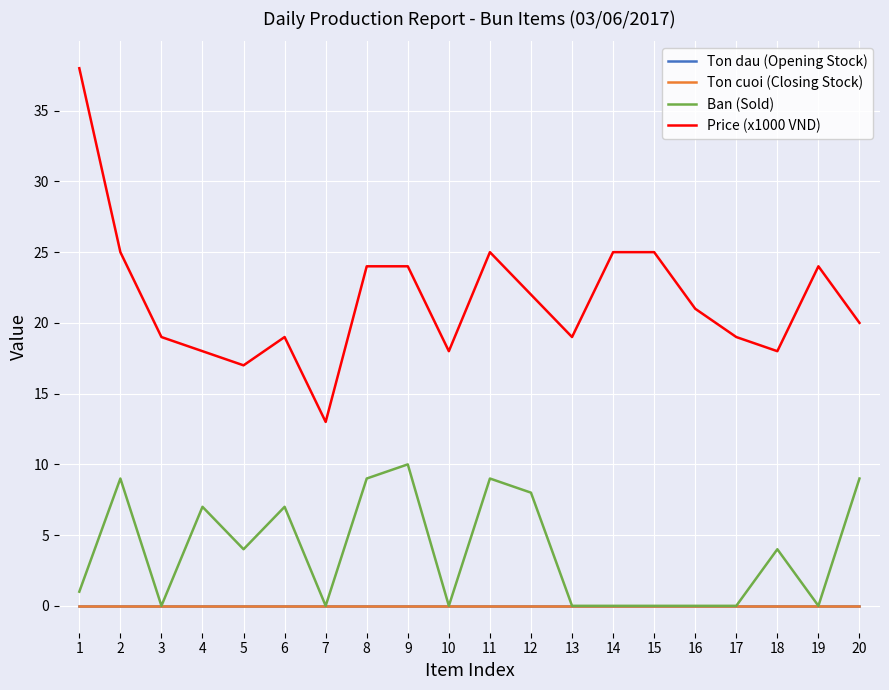

Rank the categories by Ban (Sold) value from highest to lowest.

9, 2, 8, 11, 20, 12, 4, 6, 5, 18, 1, 3, 7, 10, 13, 14, 15, 16, 17, 19